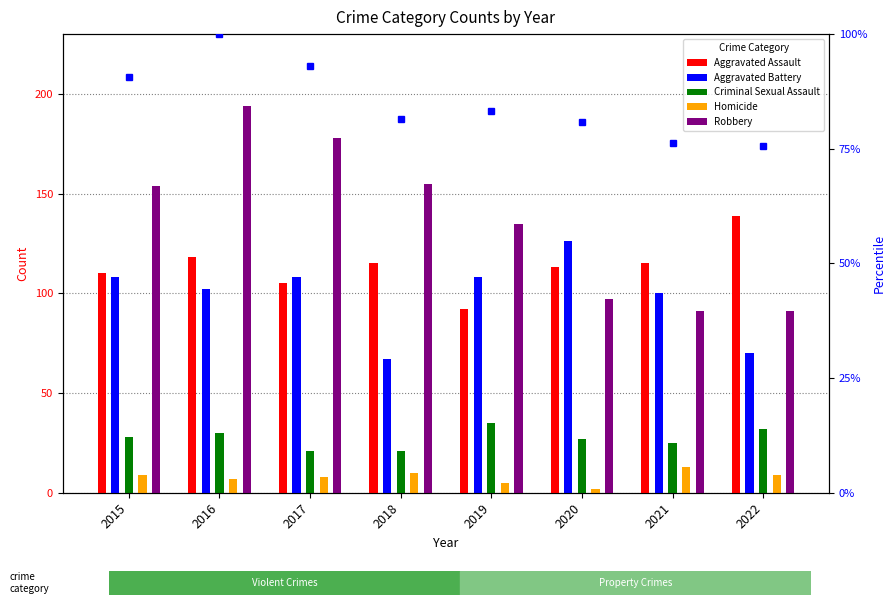

How many values in the Homicide series are below 9?

4